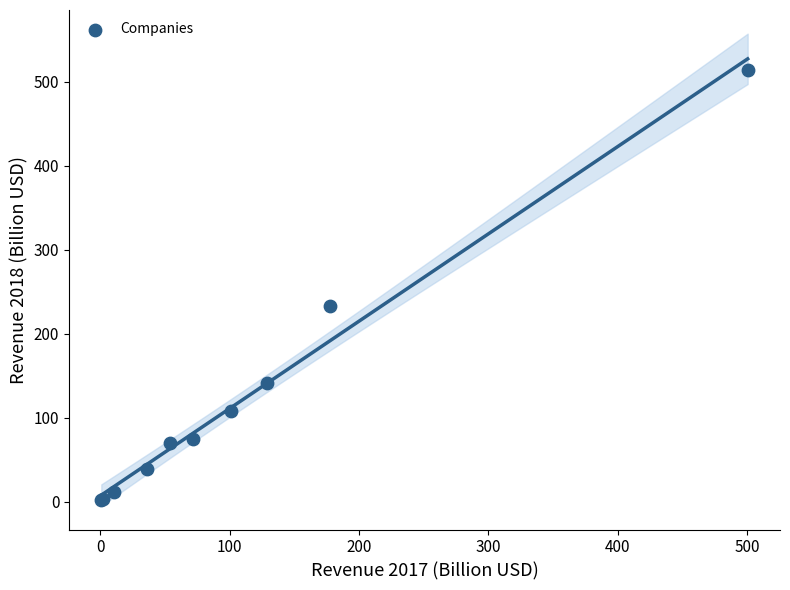

What Y value in the scatter plot is closest to 258?

232.9